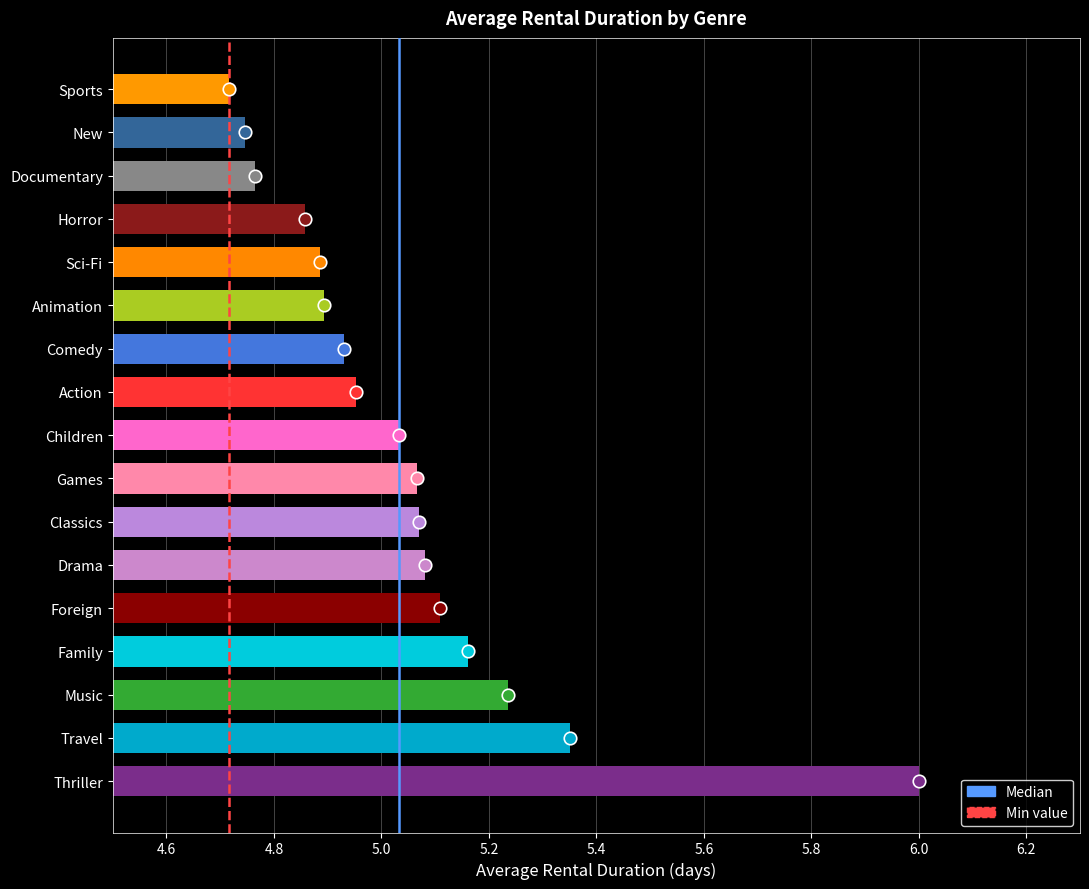

Which label corresponds to the largest value in the chart?

Thriller